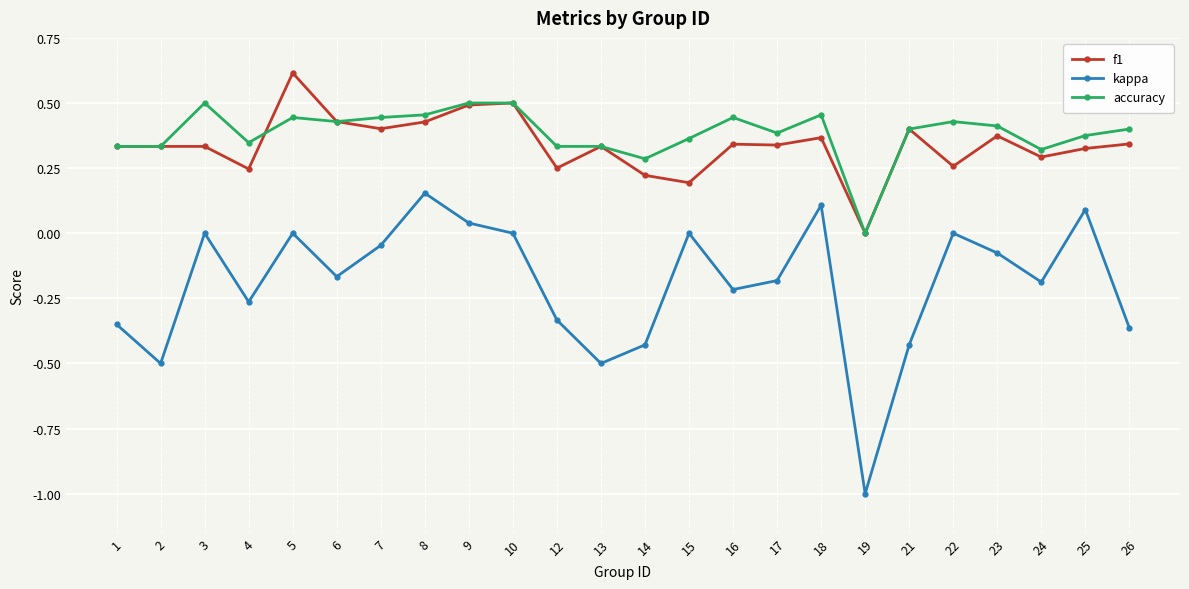

How many interior local peaks does the kappa series have?

7